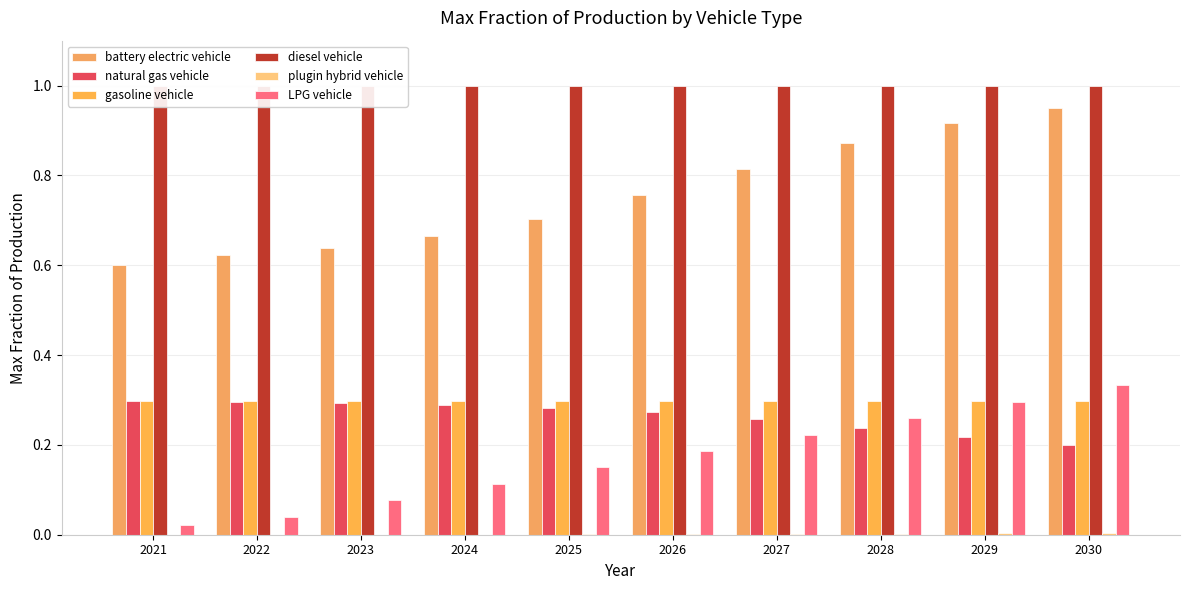

Reading left to right, list all the values displayed in this chart.

battery electric vehicle: 0.6	0.6	0.6	0.7	0.7	0.8	0.8	0.9	0.9	1.0
natural gas vehicle: 0.3	0.3	0.3	0.3	0.3	0.3	0.3	0.2	0.2	0.2
gasoline vehicle: 0.3	0.3	0.3	0.3	0.3	0.3	0.3	0.3	0.3	0.3
diesel vehicle: 1.0	1.0	1.0	1.0	1.0	1.0	1.0	1.0	1.0	1.0
plugin hybrid vehicle: 0.0	0.0	0.0	0.0	0.0	0.0	0.0	0.0	0.0	0.0
LPG vehicle: 0.0	0.0	0.1	0.1	0.1	0.2	0.2	0.3	0.3	0.3